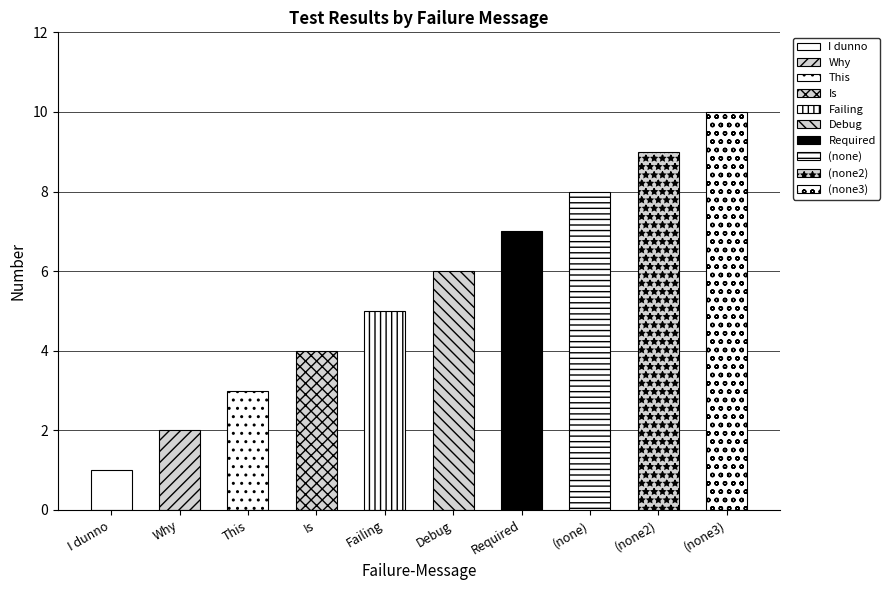

Reading left to right, transcribe all the data shown in this chart.

I dunno=1	Why=2	This=3	Is=4	Failing=5	Debug=6	Required=7	=8	=9	=10